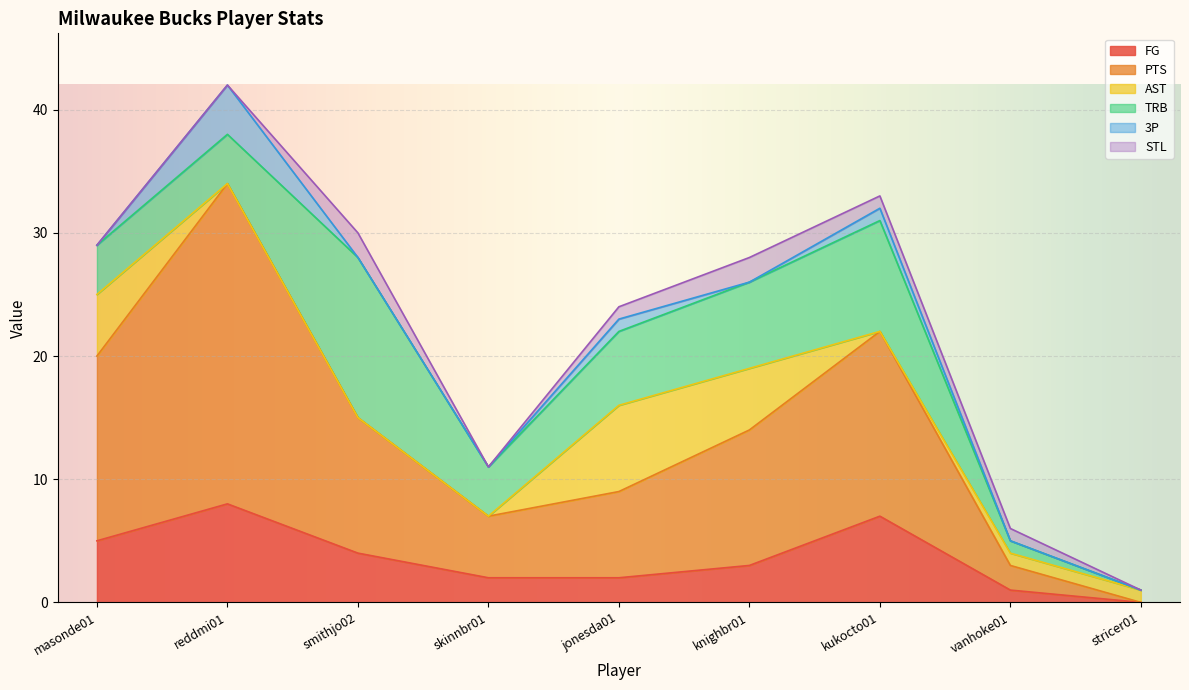

What is the difference between the maximum and minimum values in the STL series?

2